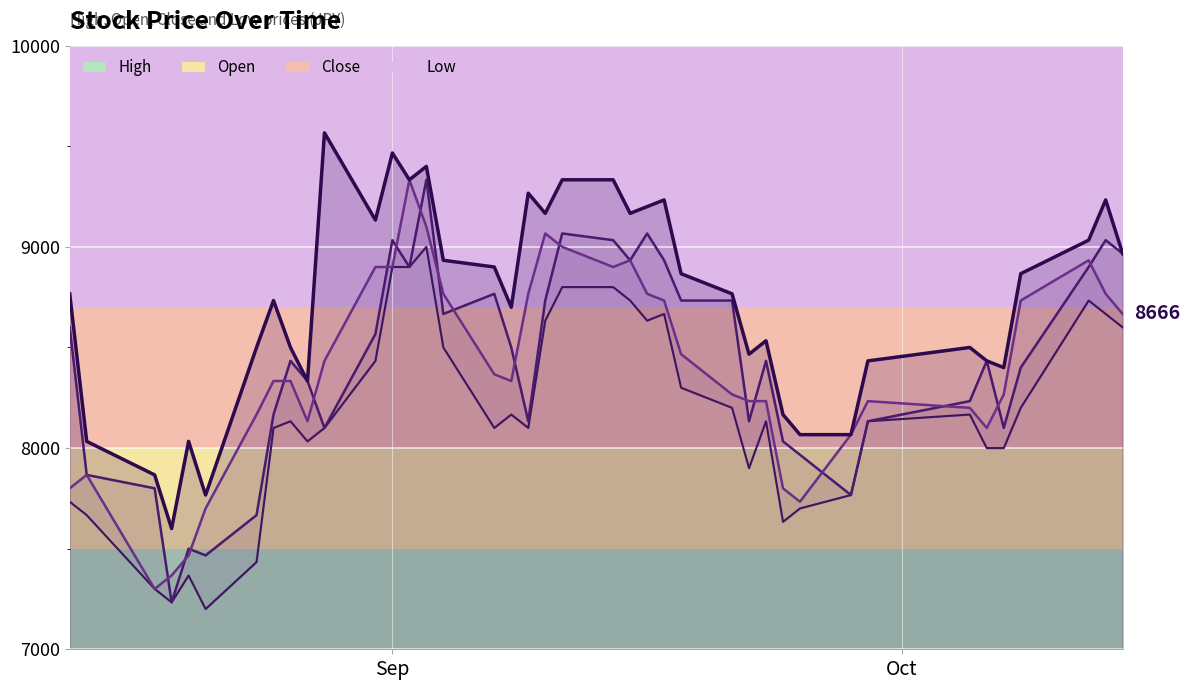

What is the minimum value shown in the chart?

7200.0